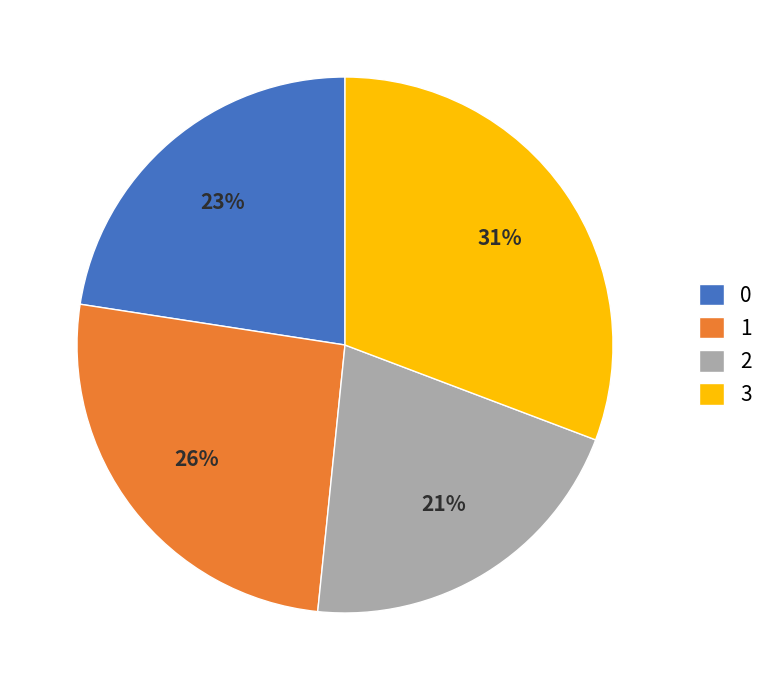

To the nearest percent, what is the difference between the 2 and 0 slice percentages?

2%